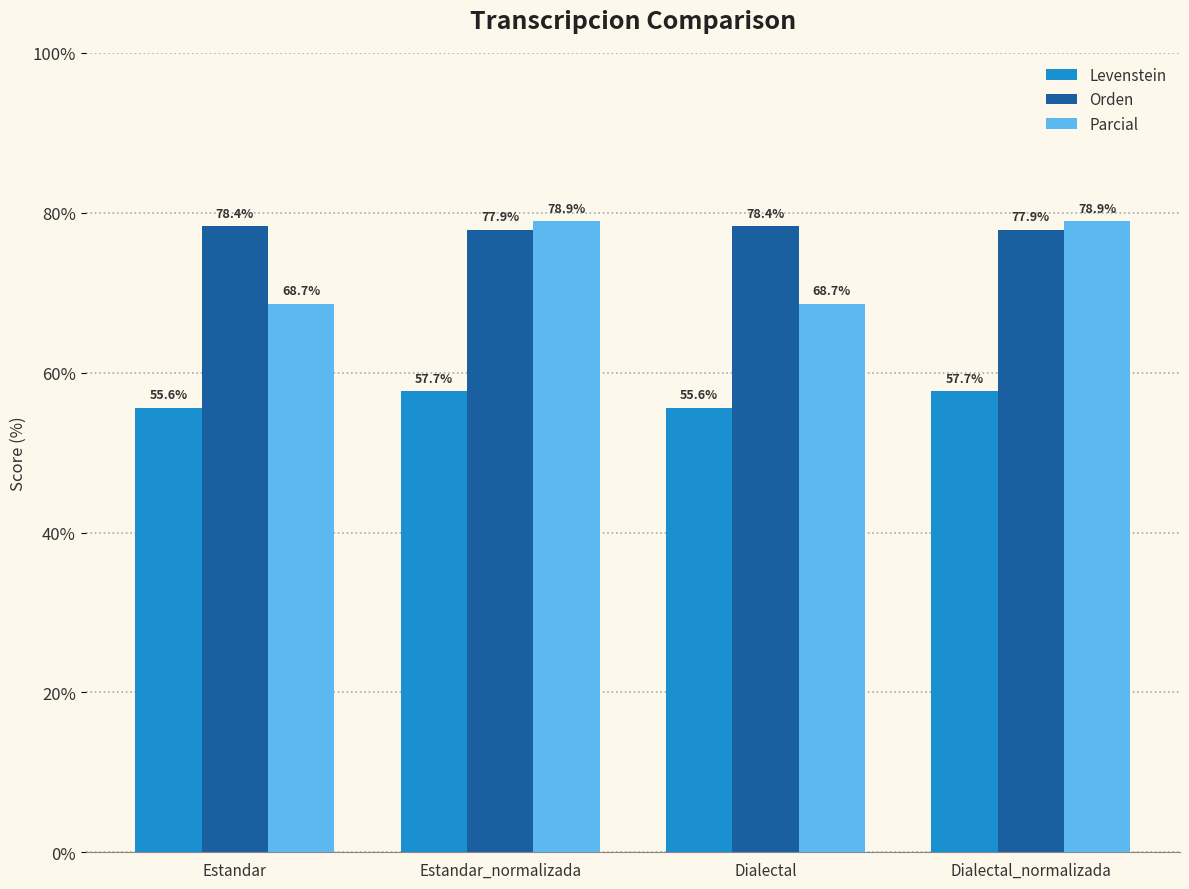

What are all the series names shown in the legend?

Levenstein, Orden, Parcial